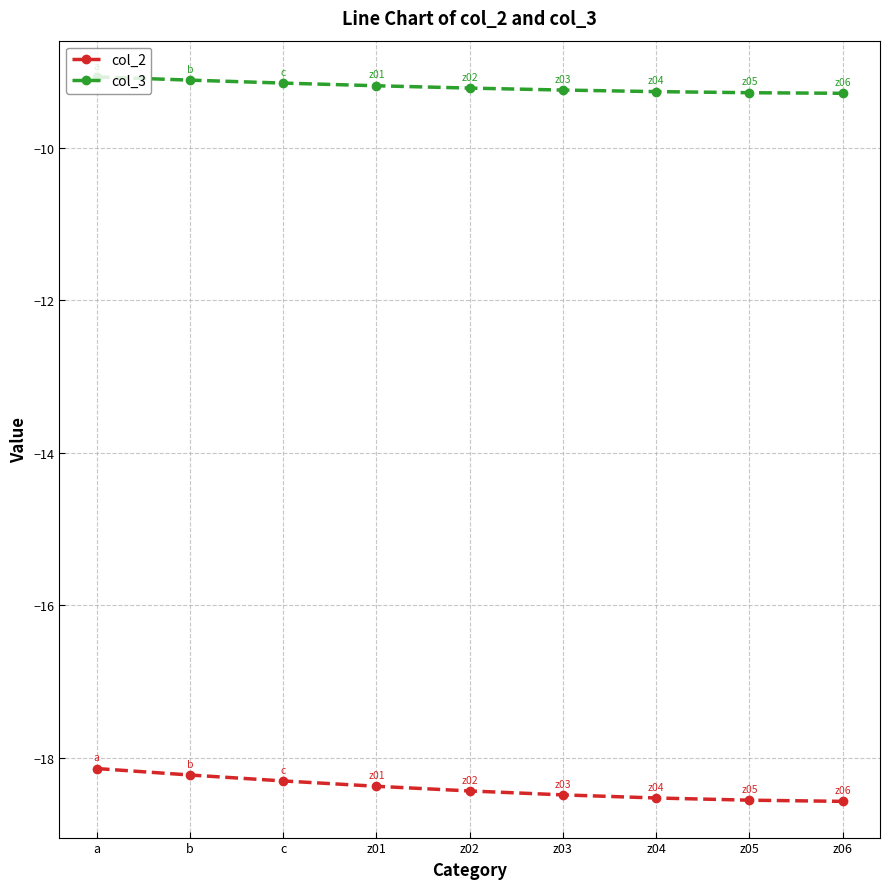

What position from the right is a?

9